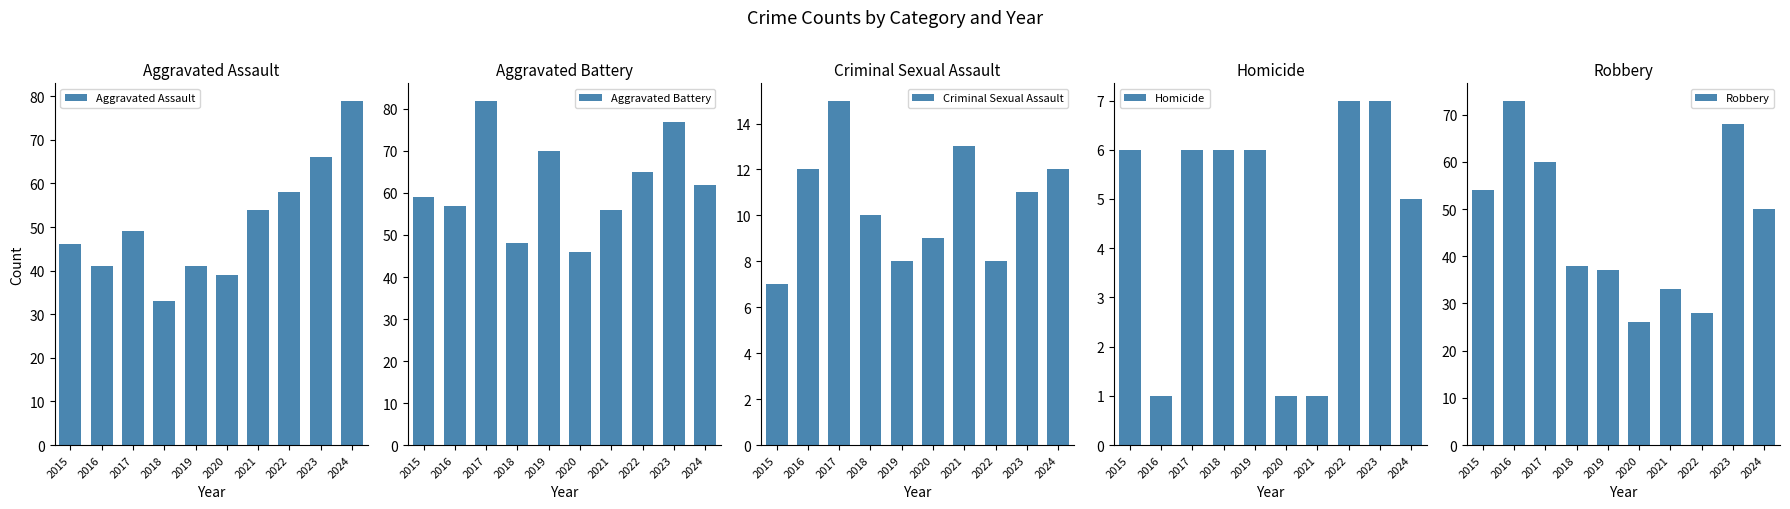

Reading left to right, what are all the values shown in this chart?

Aggravated Assault: 2015=46	2016=41	2017=49	2018=33	2019=41	2020=39	2021=54	2022=58	2023=66	2024=79
Aggravated Battery: 2015=59	2016=57	2017=82	2018=48	2019=70	2020=46	2021=56	2022=65	2023=77	2024=62
Criminal Sexual Assault: 2015=7	2016=12	2017=15	2018=10	2019=8	2020=9	2021=13	2022=8	2023=11	2024=12
Homicide: 2015=6	2016=1	2017=6	2018=6	2019=6	2020=1	2021=1	2022=7	2023=7	2024=5
Robbery: 2015=54	2016=73	2017=60	2018=38	2019=37	2020=26	2021=33	2022=28	2023=68	2024=50